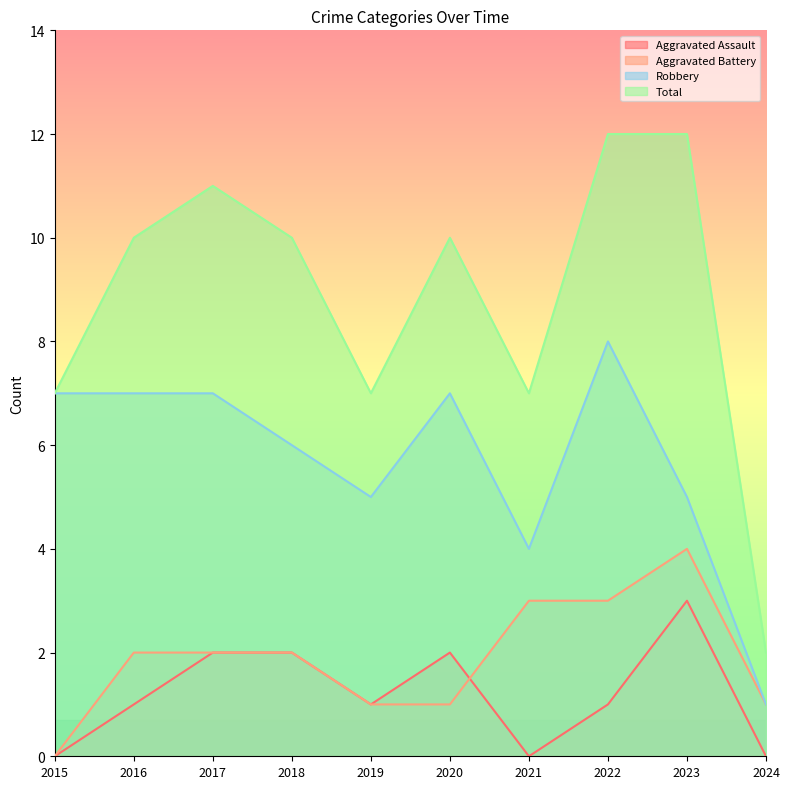

How many times do Aggravated Battery and Aggravated Assault cross each other?

1